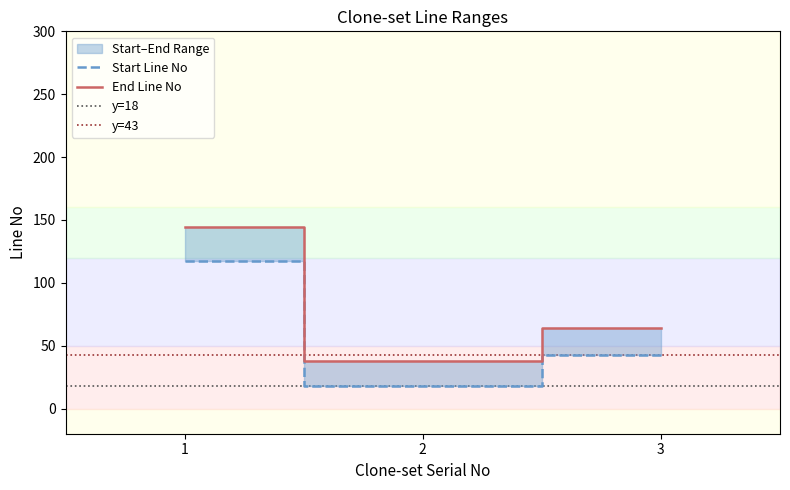

The value of End Line No at 1 is 248. True or false?

False